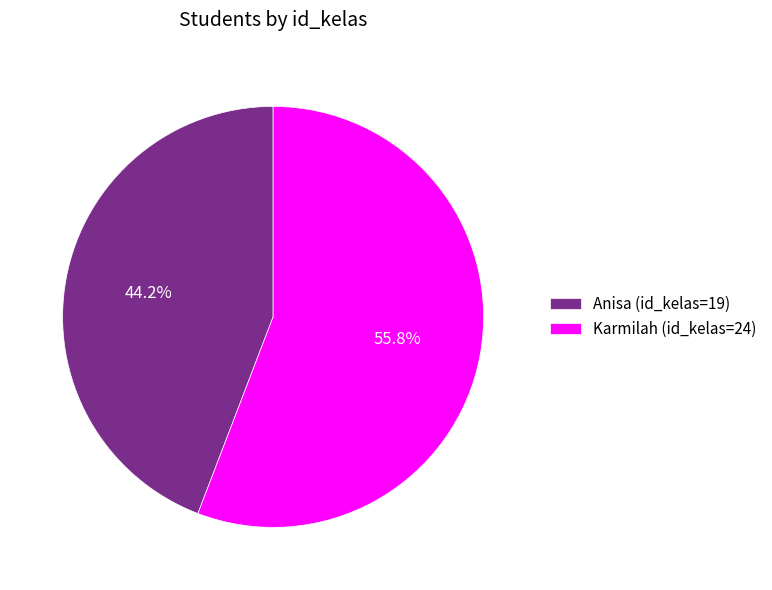

Do Karmilah and Anisa together represent more than half of the pie?

Yes